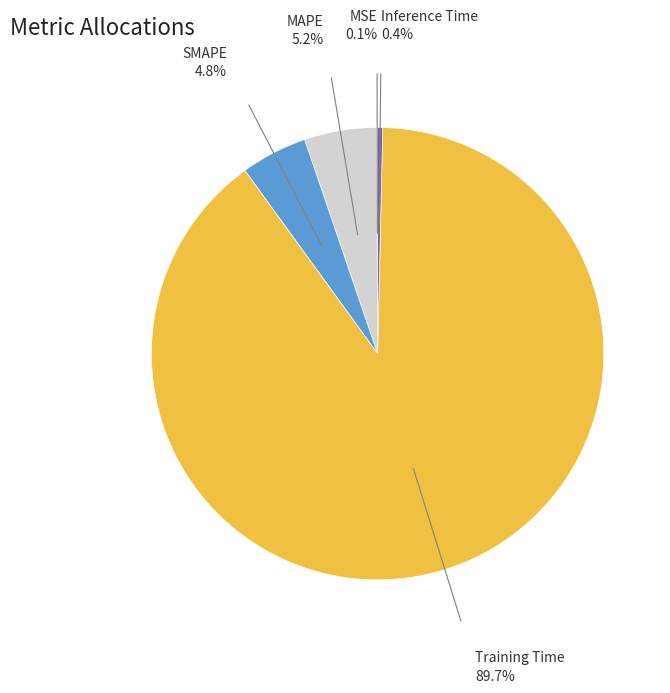

Is there a majority slice in this chart?

Yes